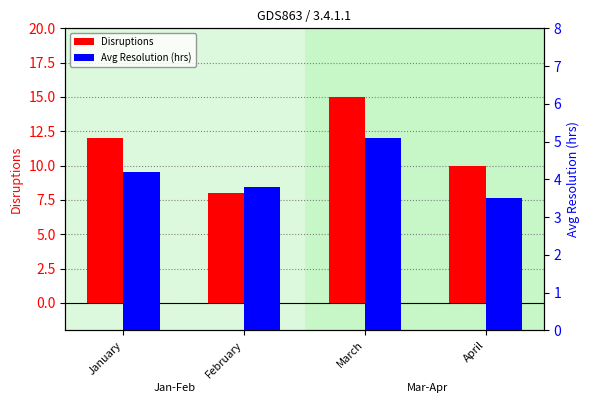

What is the value of the Disruptions bar at the 2nd from the left?

8.0